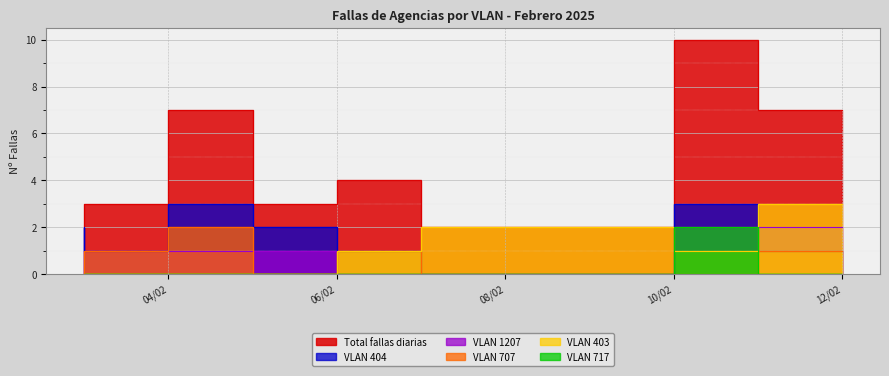

Where is the first local maximum for VLAN 1207?

1